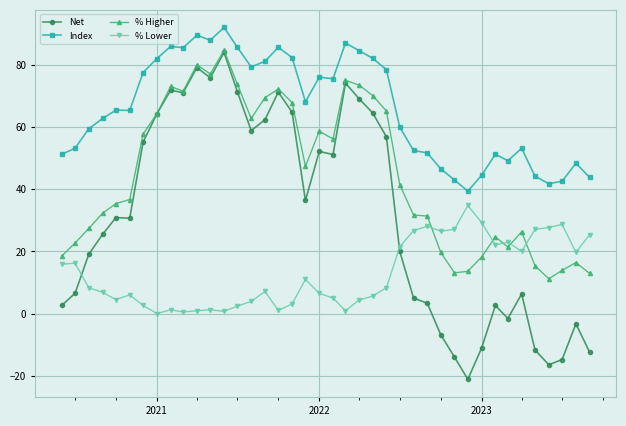

What is the value of the % Lower point at the 4th from the left?

6.8